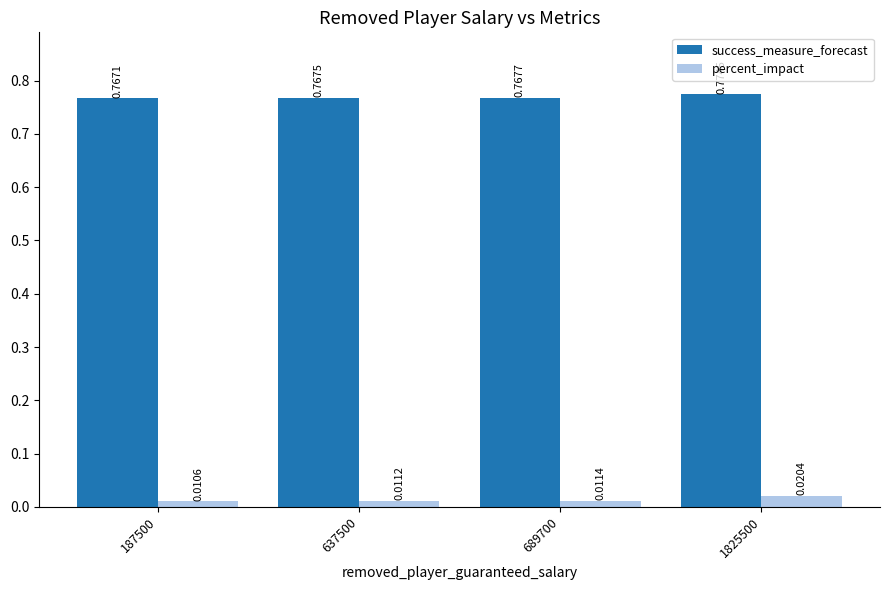

Is the value of success_measure_forecast at 637500 greater than the value of percent_impact at 637500?

Yes